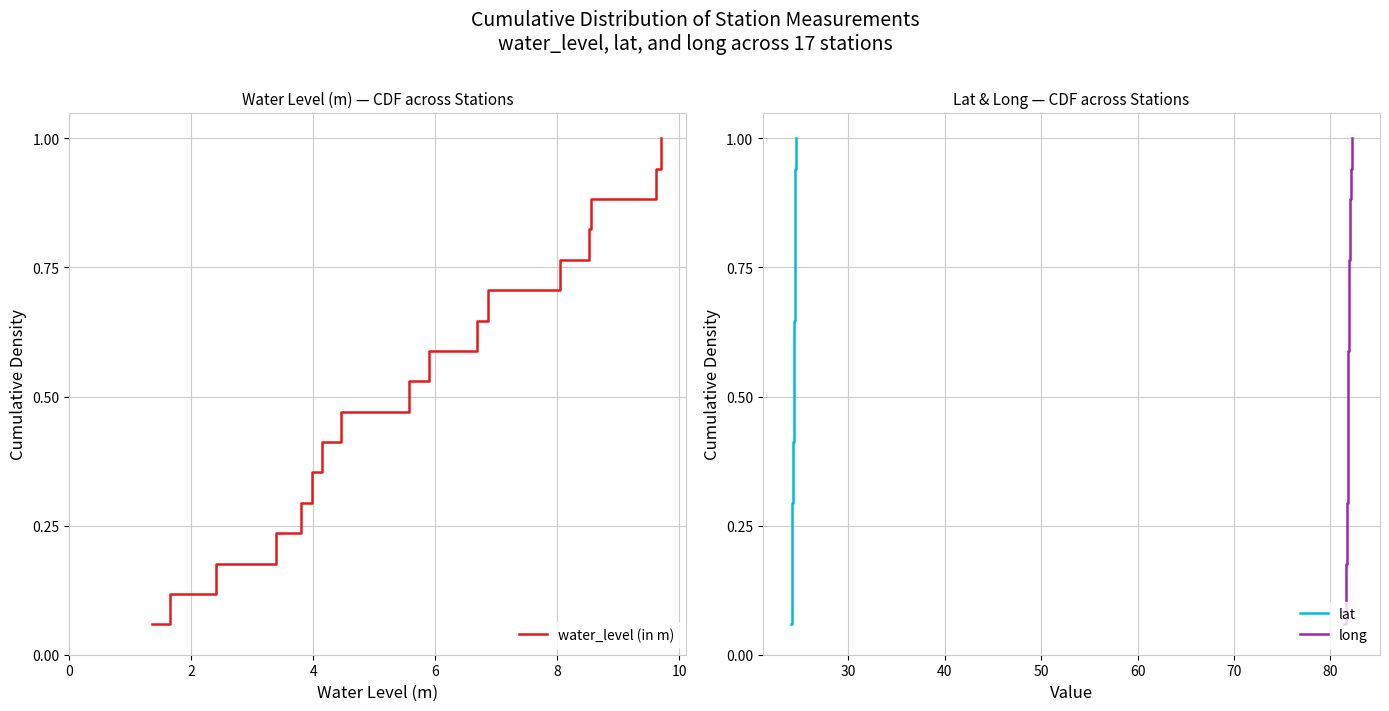

What is the average value of the long series?

0.5